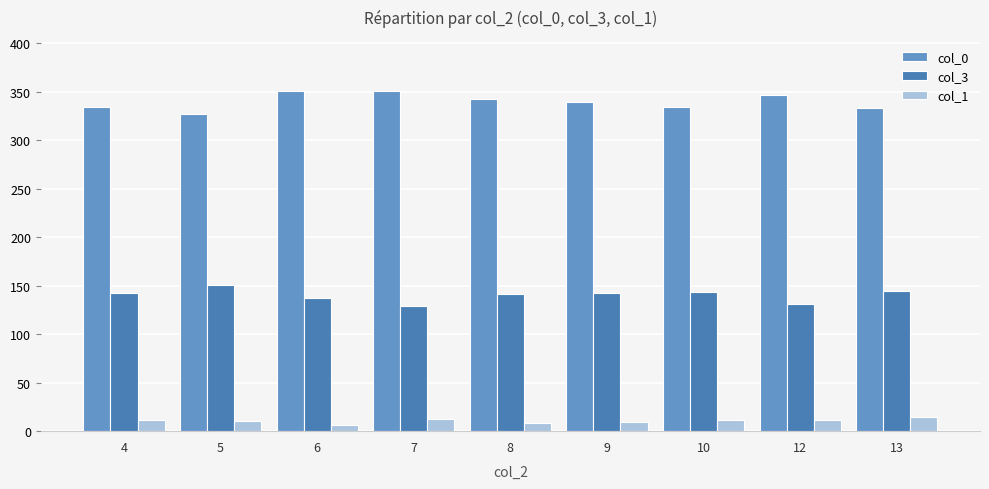

How many categories are shown in the chart?

9